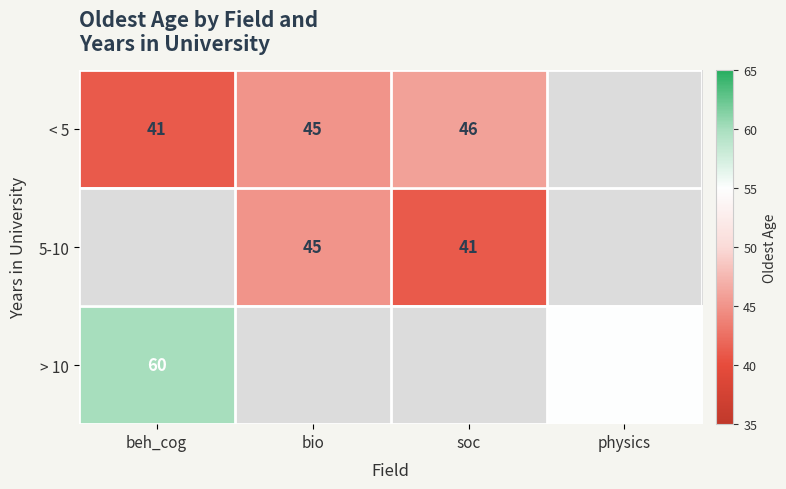

True or false: > 10 has a value of 55 at physics.

True